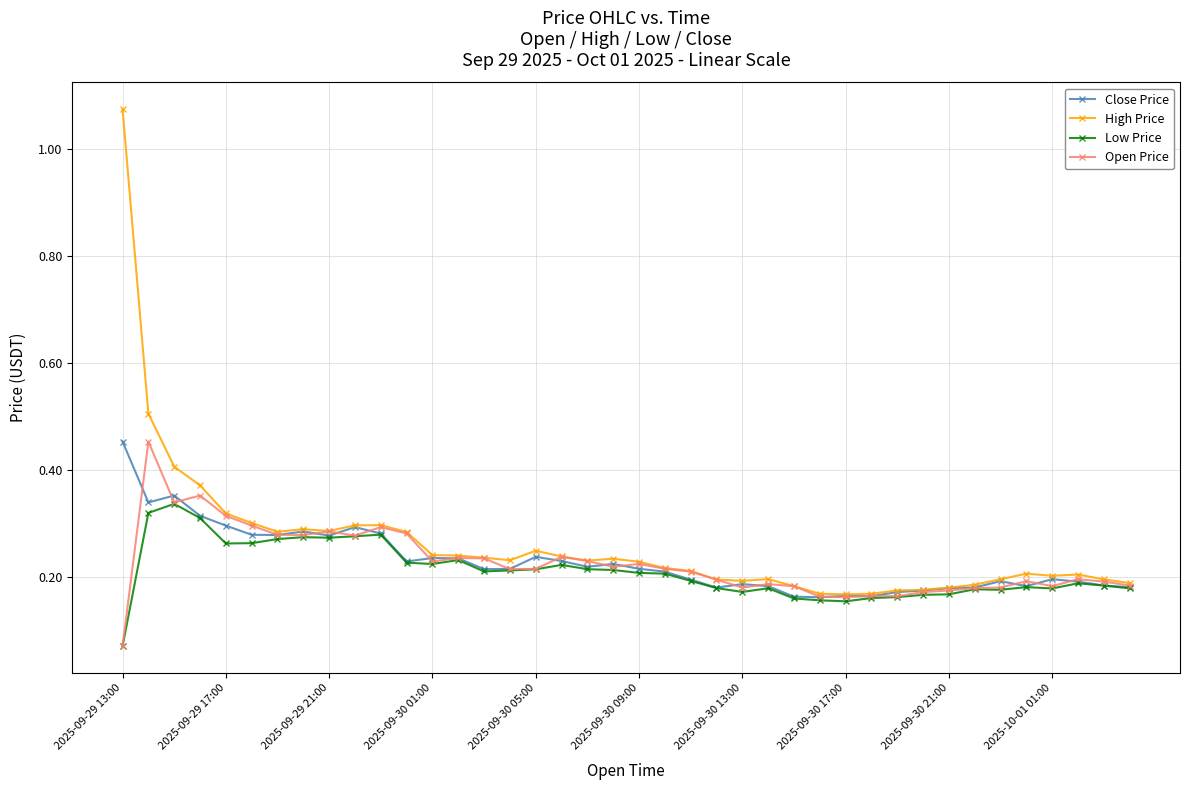

True or false: High Price has more than 2 points higher than both neighbors.

True